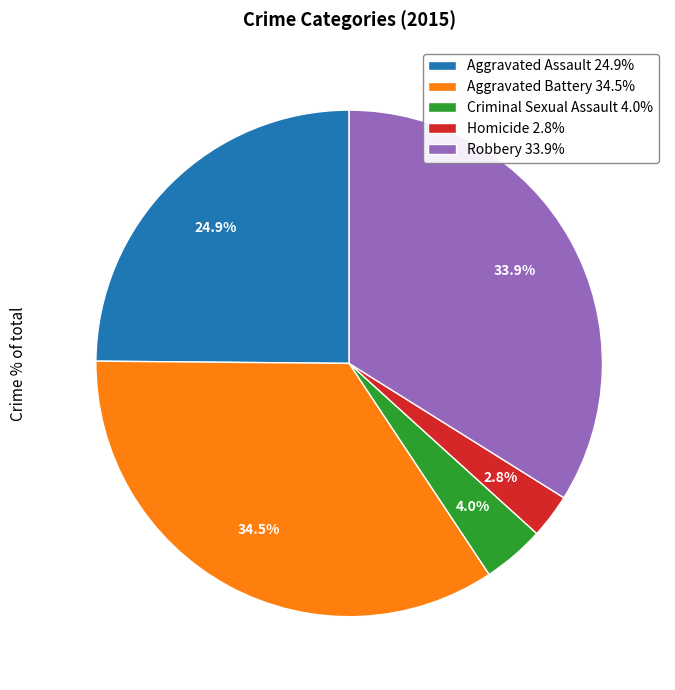

The Robbery slice represents 27% of the pie. True or false?

False